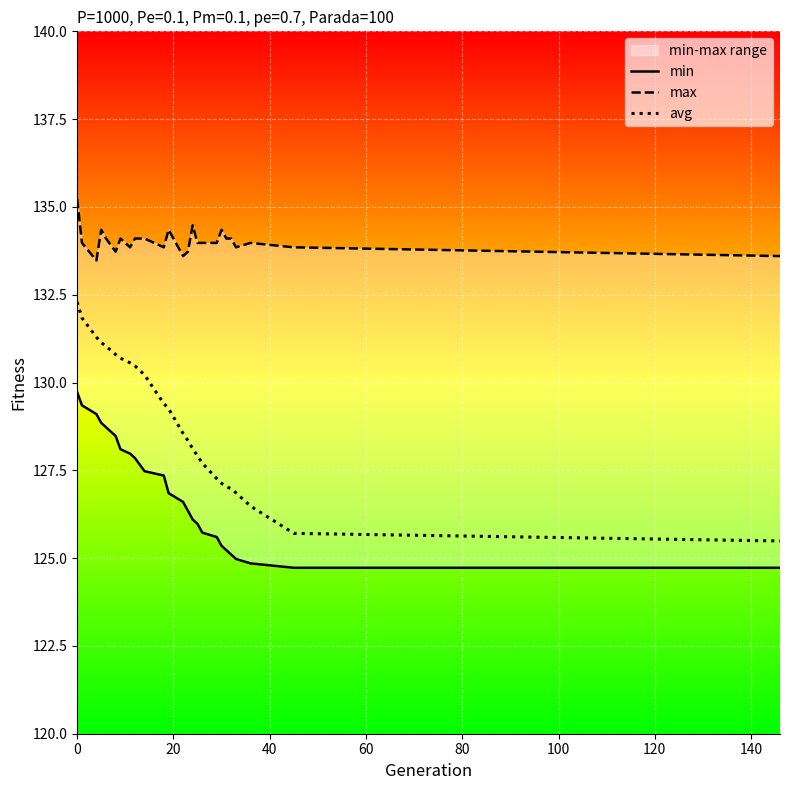

What is the maximum value for avg?

132.3